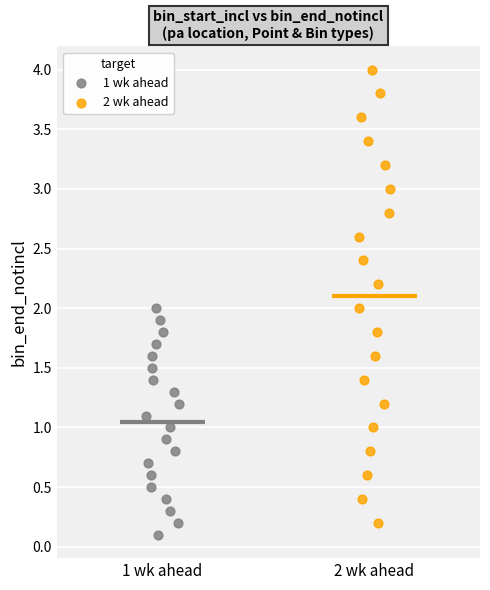

What are all the series names shown in the legend?

1 wk ahead, 2 wk ahead